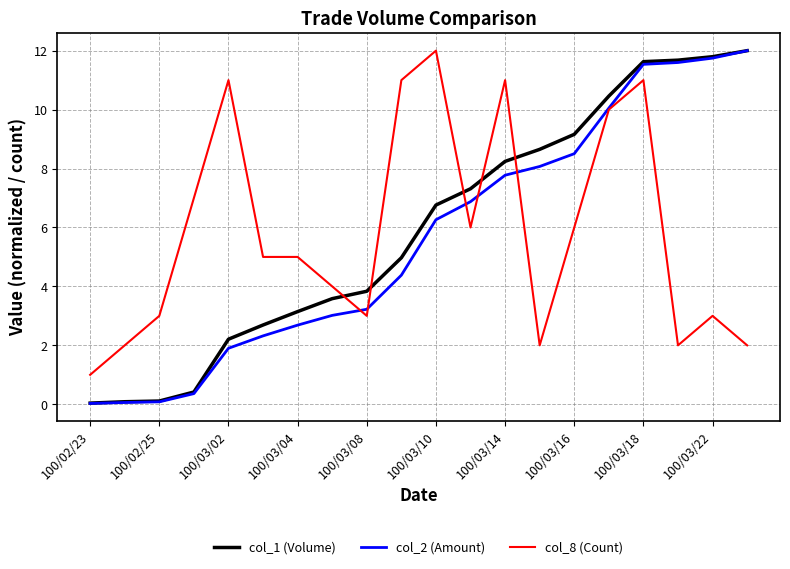

Which series ends up on top after the final intersection of col_1 (Volume) and col_8 (Count)?

col_1 (Volume)